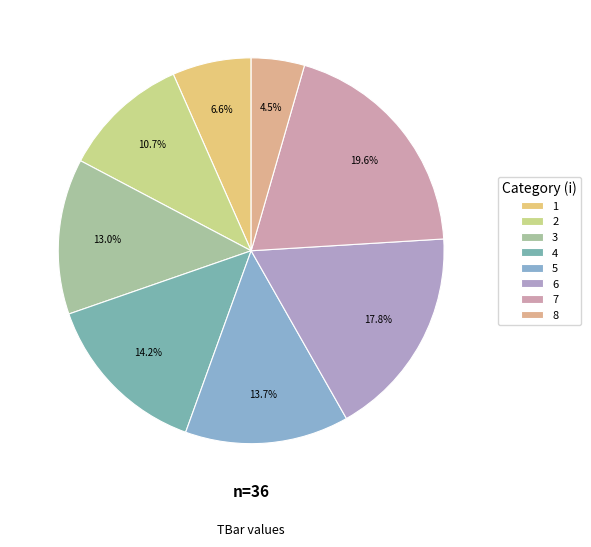

Is it true that 3 is 13% of the pie?

True